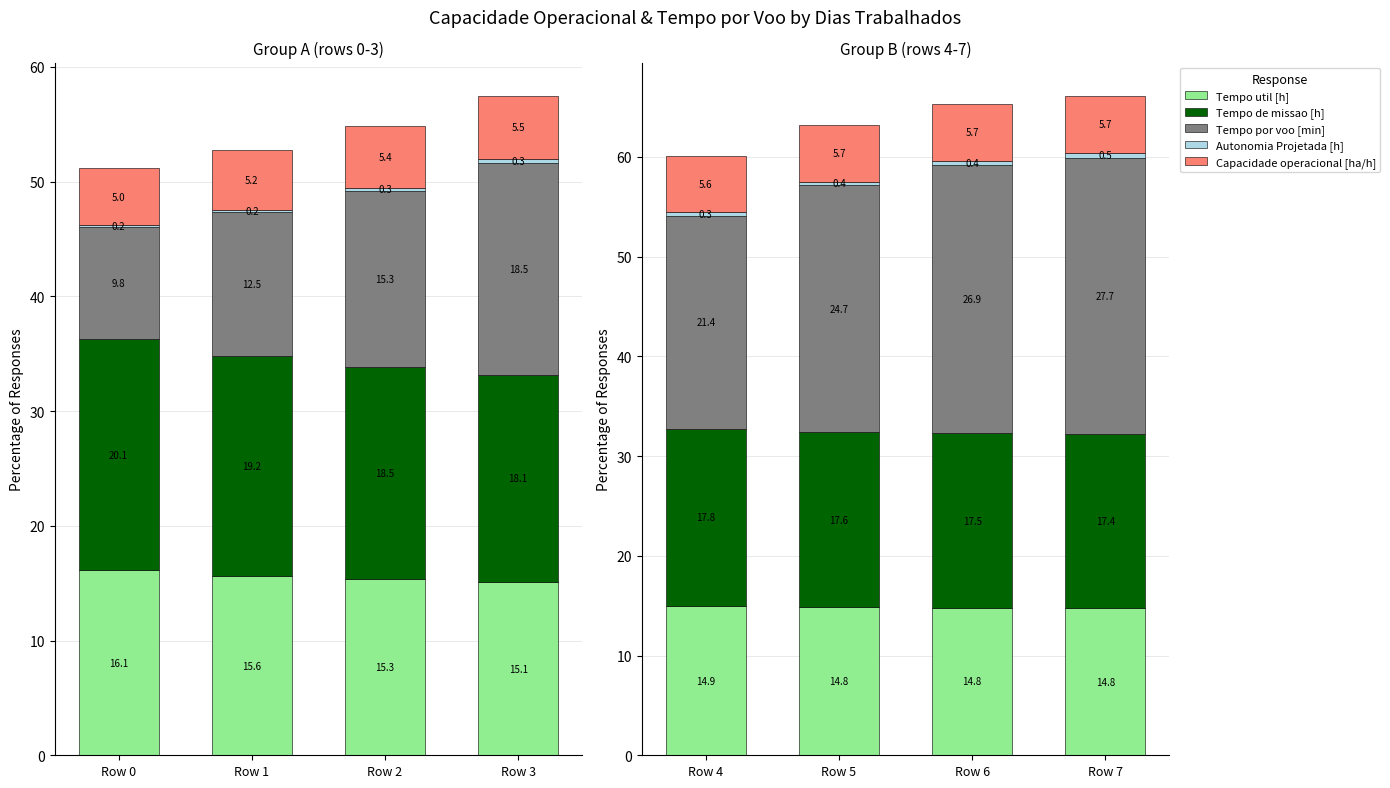

True or false: Tempo por voo [min] has a value of 43.6 at Row 7.

False